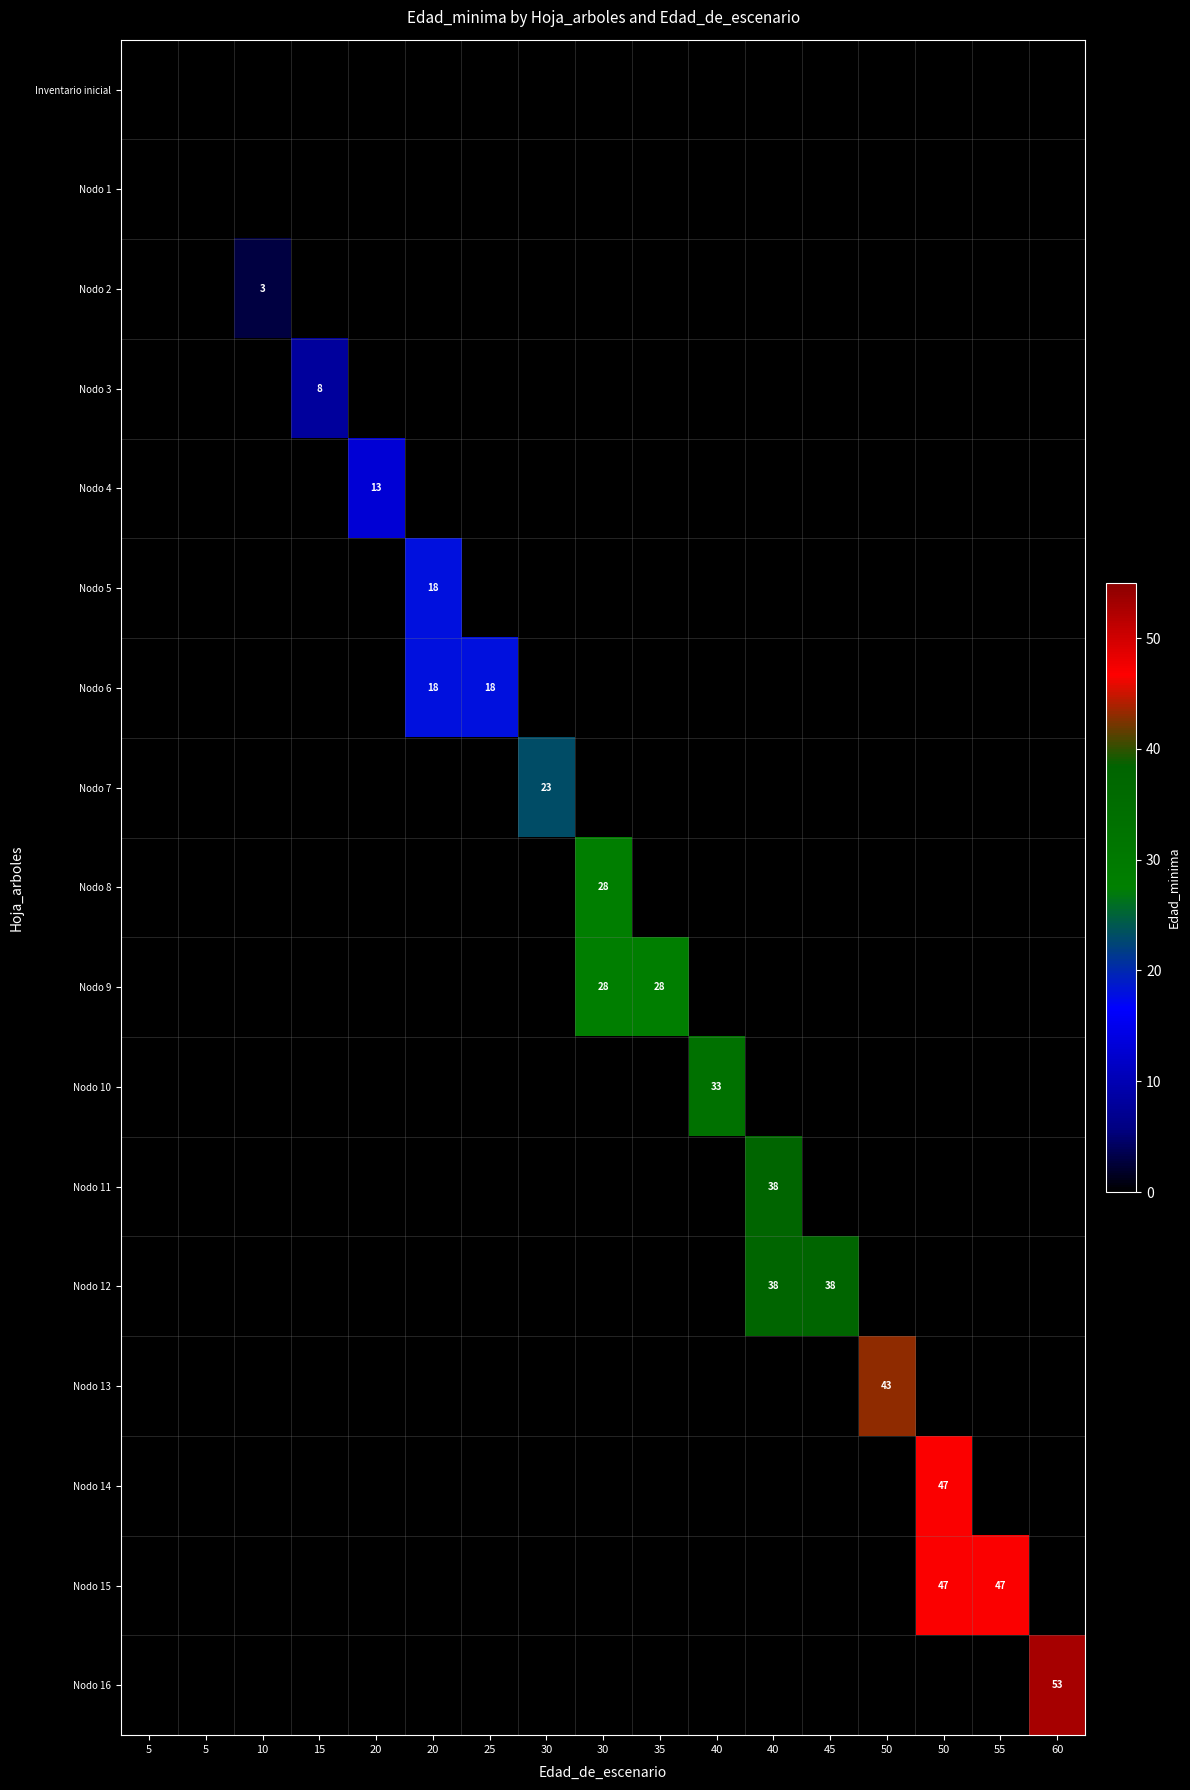

What is the difference between the highest and lowest values at 30?

23